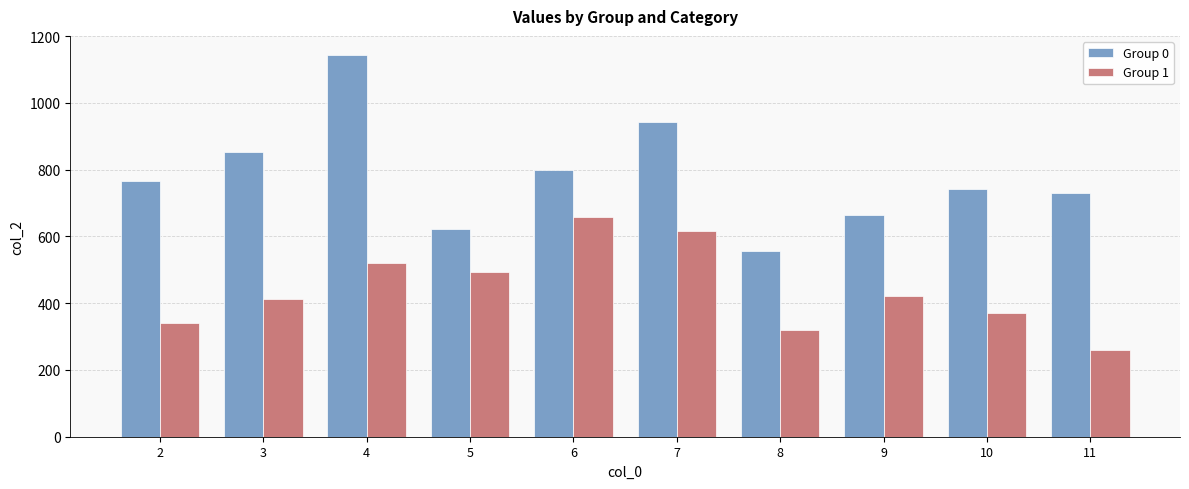

Reading right to left, extract all data points from this chart.

Group 0: 11=729.0	10=742.6	9=665.4	8=554.8	7=941.2	6=797.6	5=620.9	4=1143.4	3=852.2	2=766.4
Group 1: 11=259.8	10=370.5	9=422.3	8=319.3	7=616.4	6=658.7	5=493.1	4=520.8	3=413.6	2=341.6